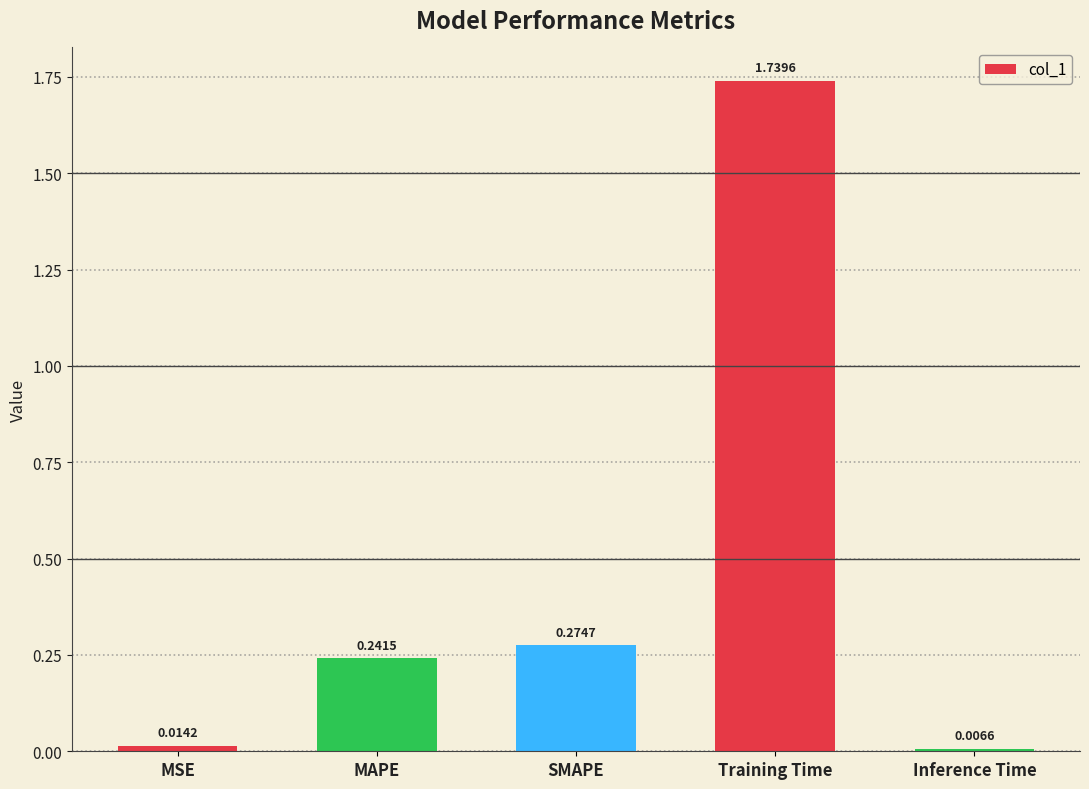

What position from the right is Training Time?

2